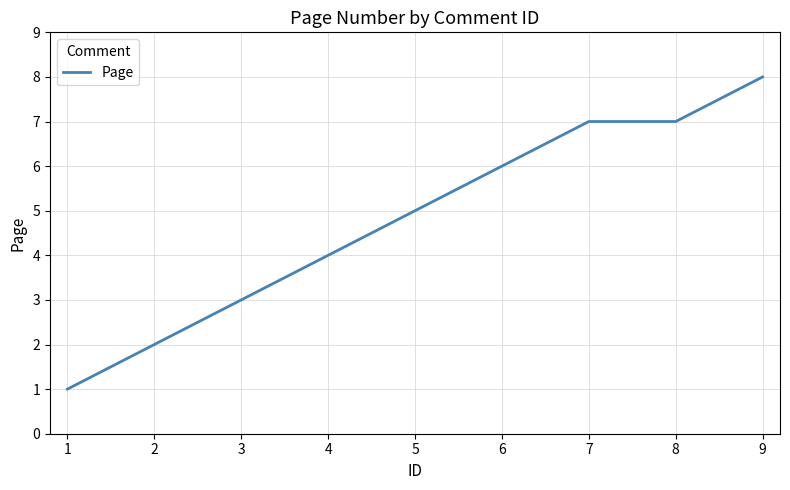

Which category has the lowest value across all series?

1